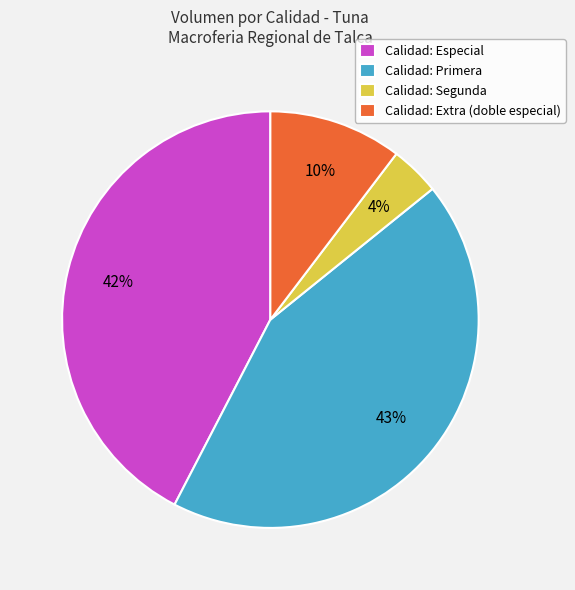

Does any single category account for the majority?

No